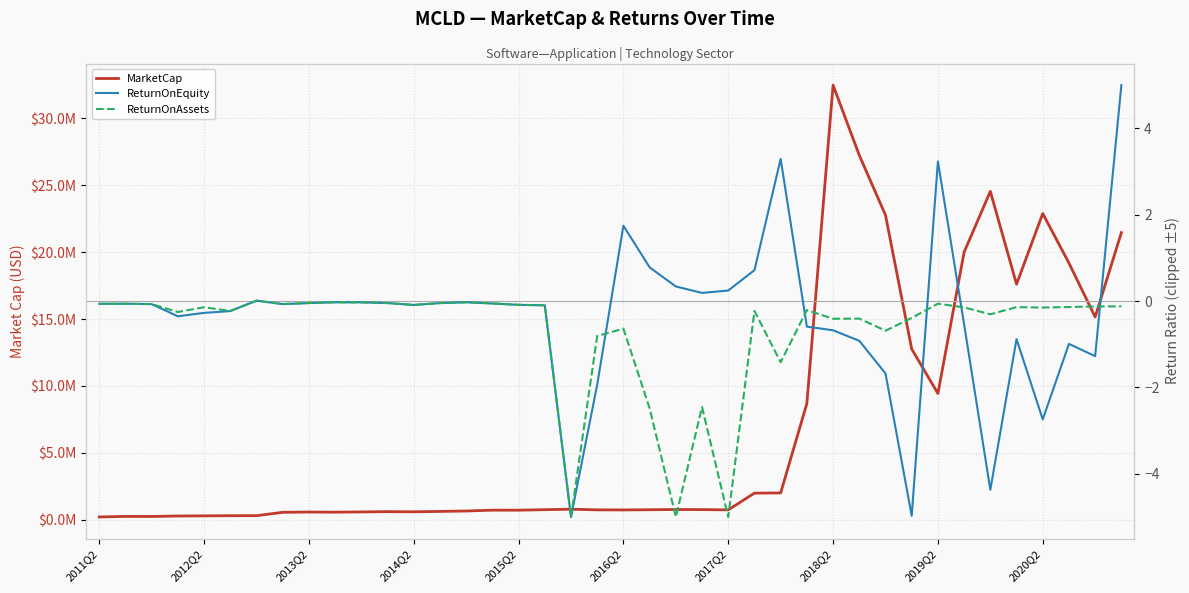

What is the average value of the ReturnOnEquity series?

-0.3